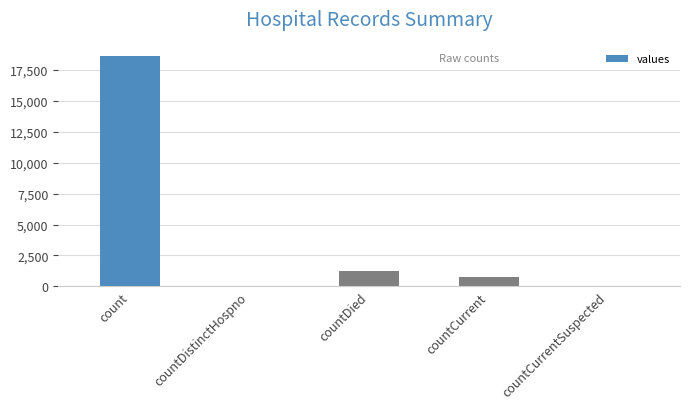

What is the difference between the values at countDistinctHospno and countCurrent?

789